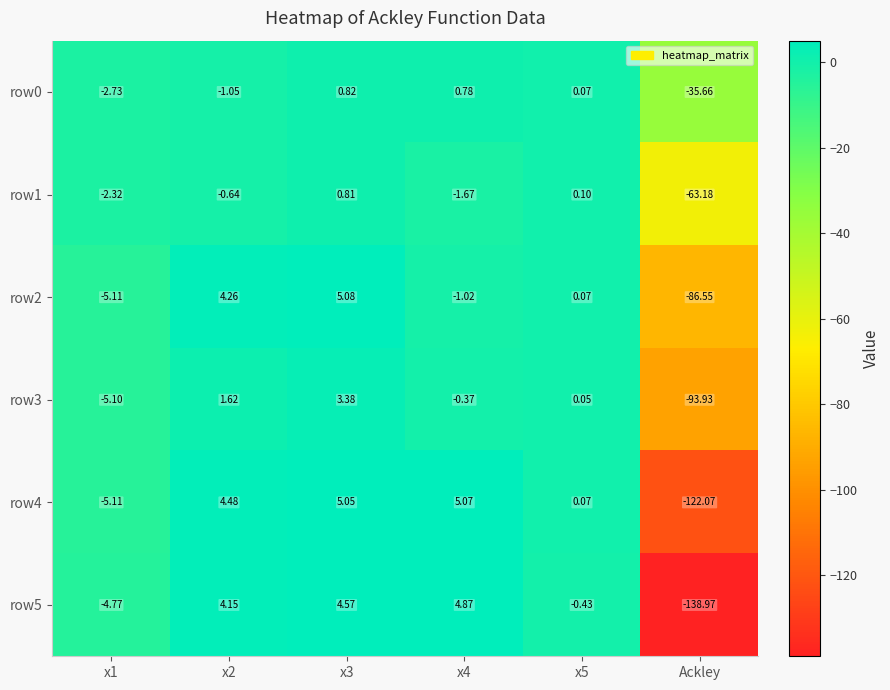

Which category has the lowest value across all series?

Ackley